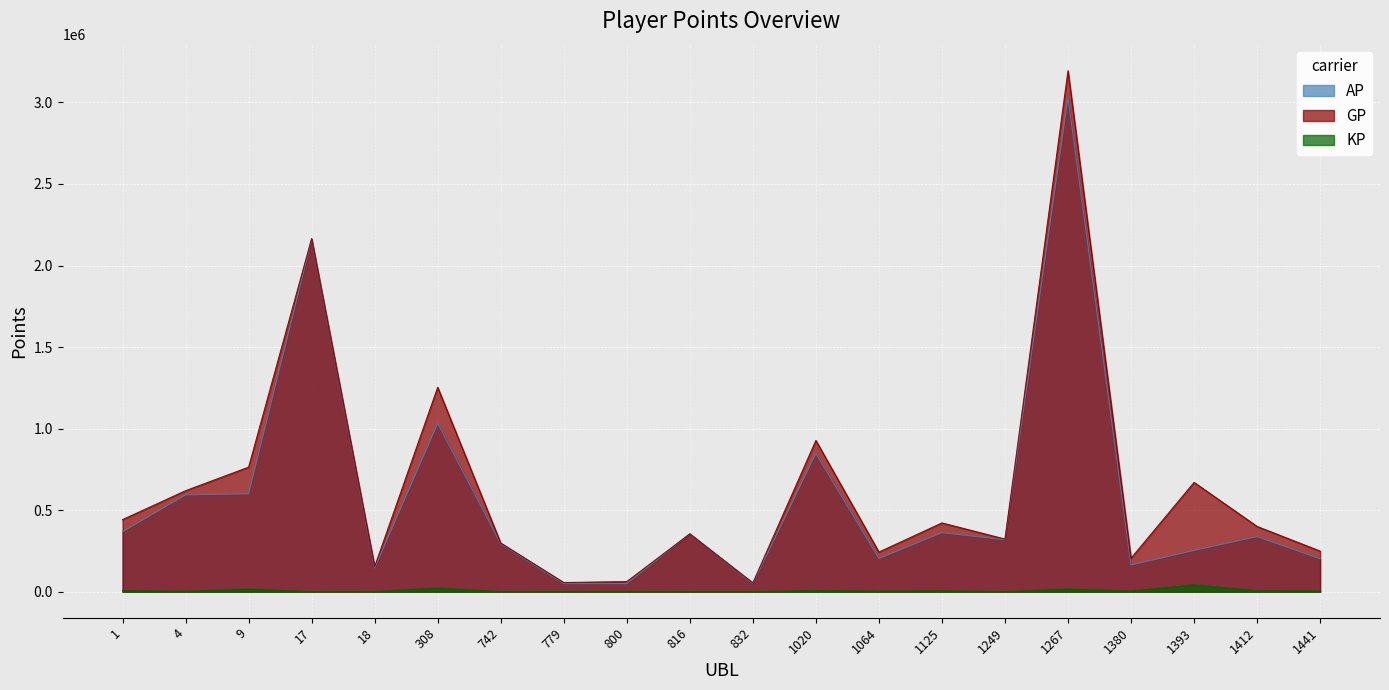

What is the difference between the maximum and minimum values in the AP series?

2981749